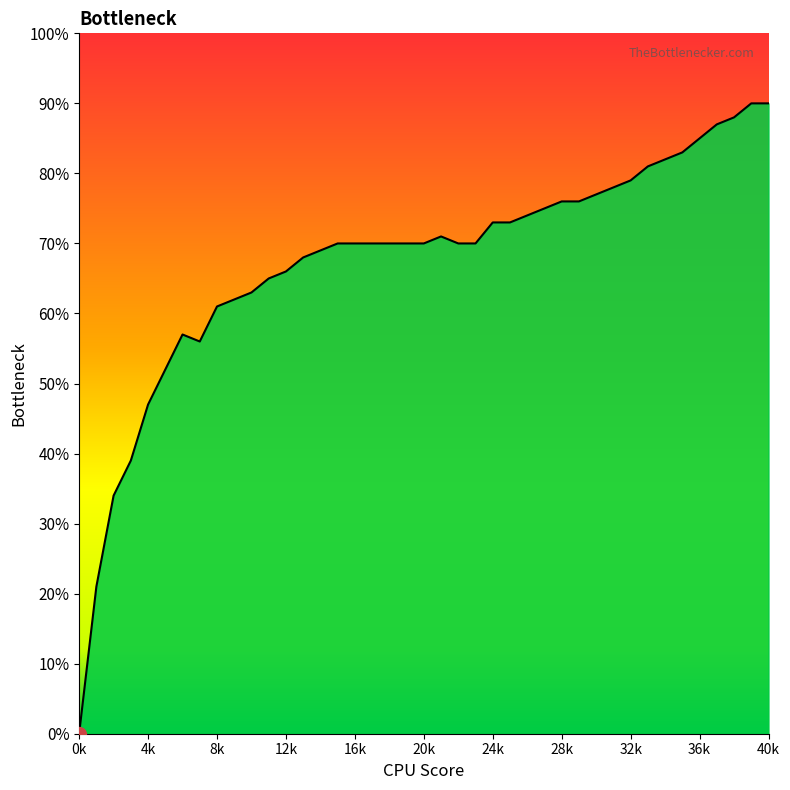

Does the chart have visible grid lines?

No